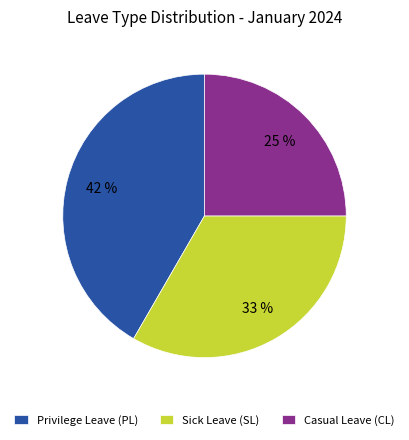

To the nearest percent, what is the average slice percentage?

33%